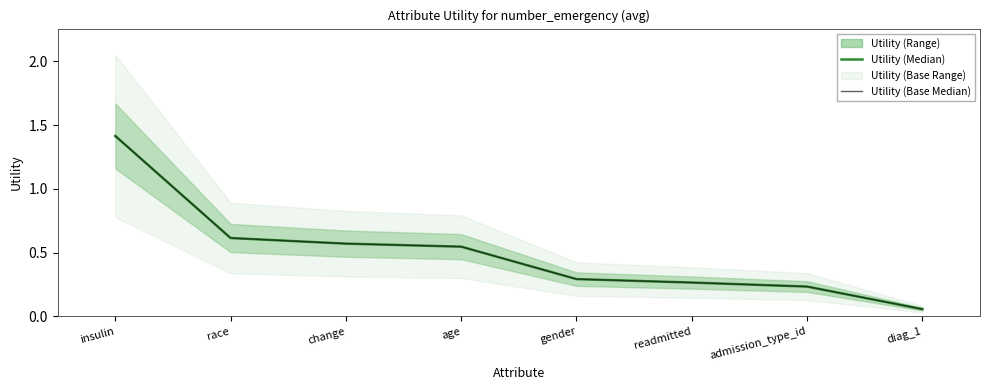

What is the average value of the Utility (Base Median) series?

0.5